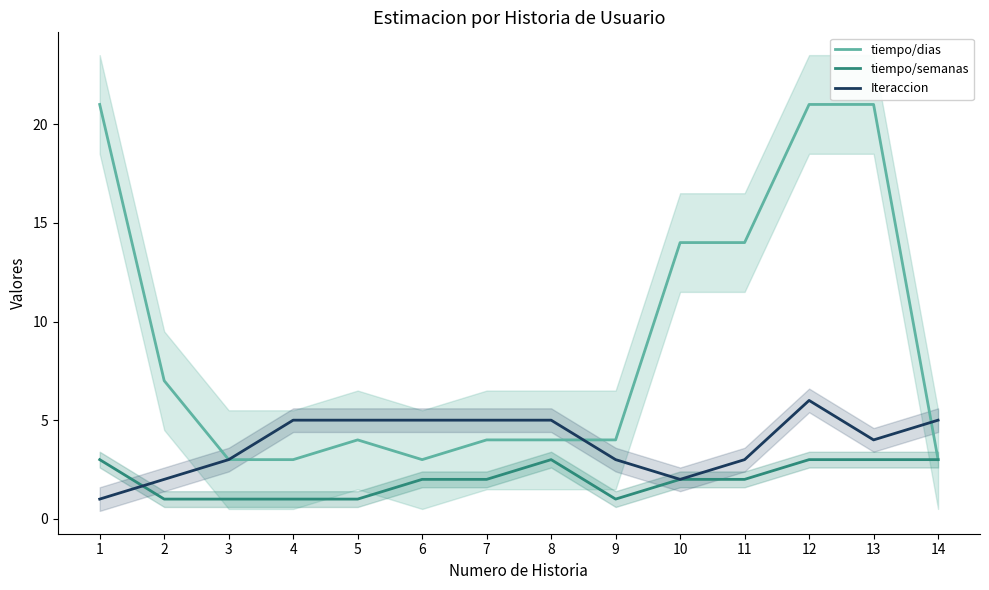

Which has a higher value, 10 or 1?

1